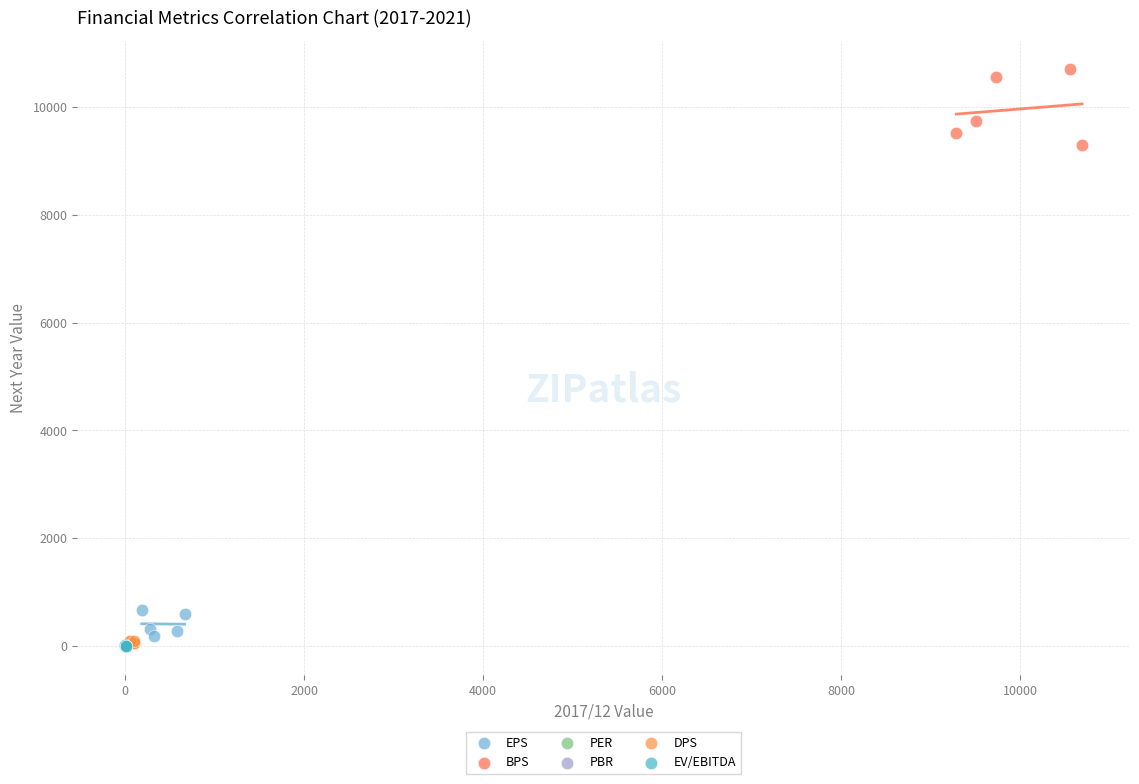

Which series contains the highest Y value?

BPS